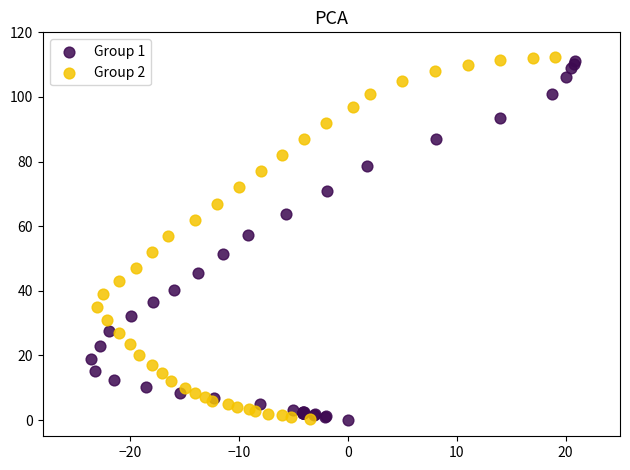

What are all the series names shown in the legend?

Group 1, Group 2